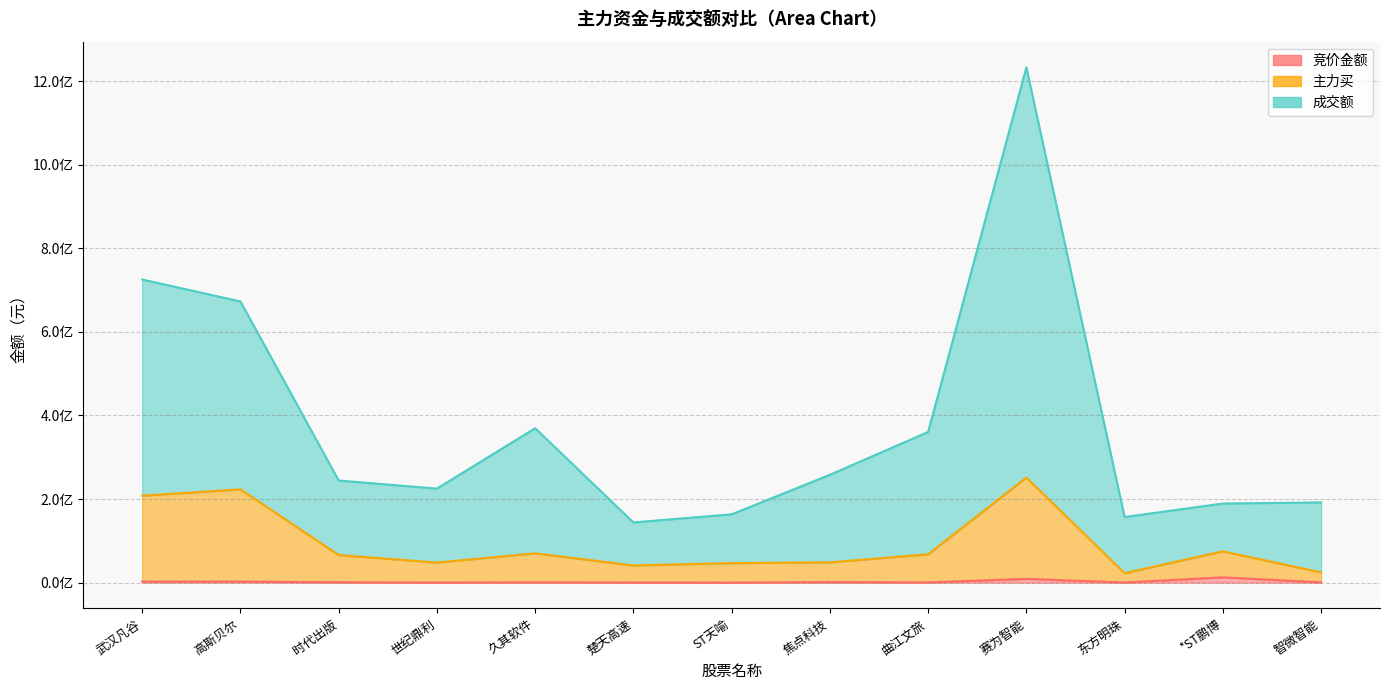

How many lines are shown in the chart?

3